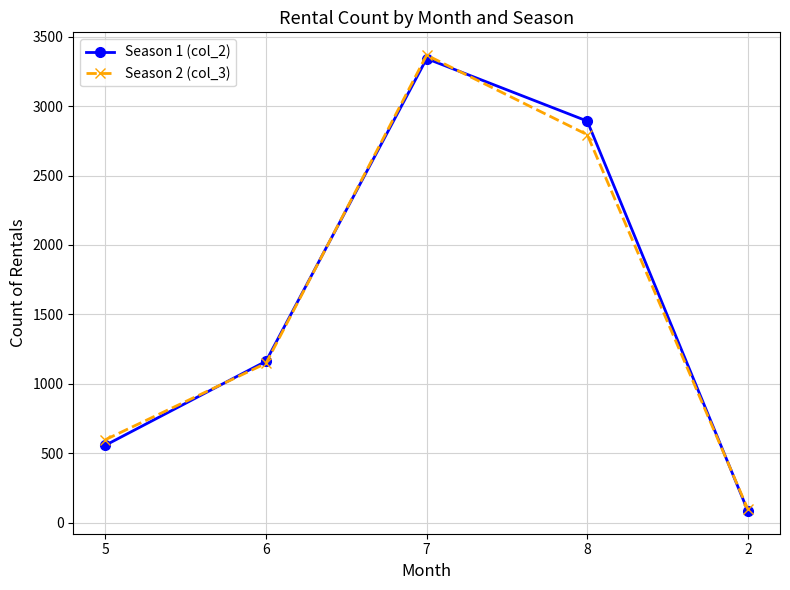

True or false: Season 2 (col_3) has more than 2 points higher than both neighbors.

False